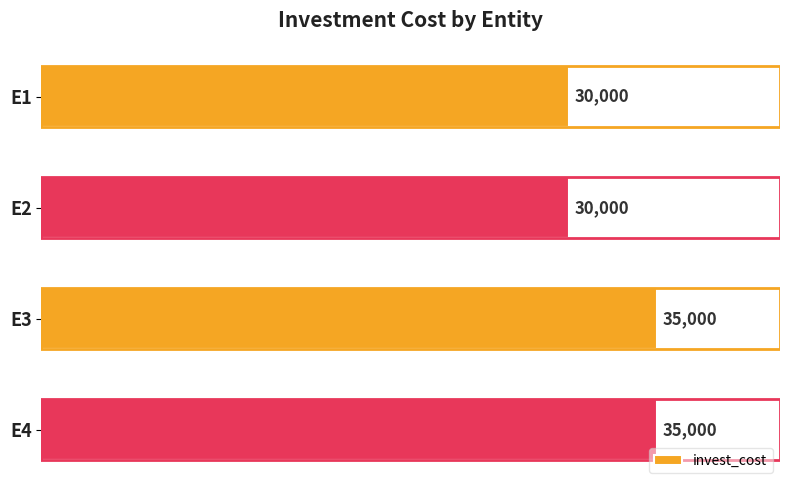

How many bars are there in total?

4